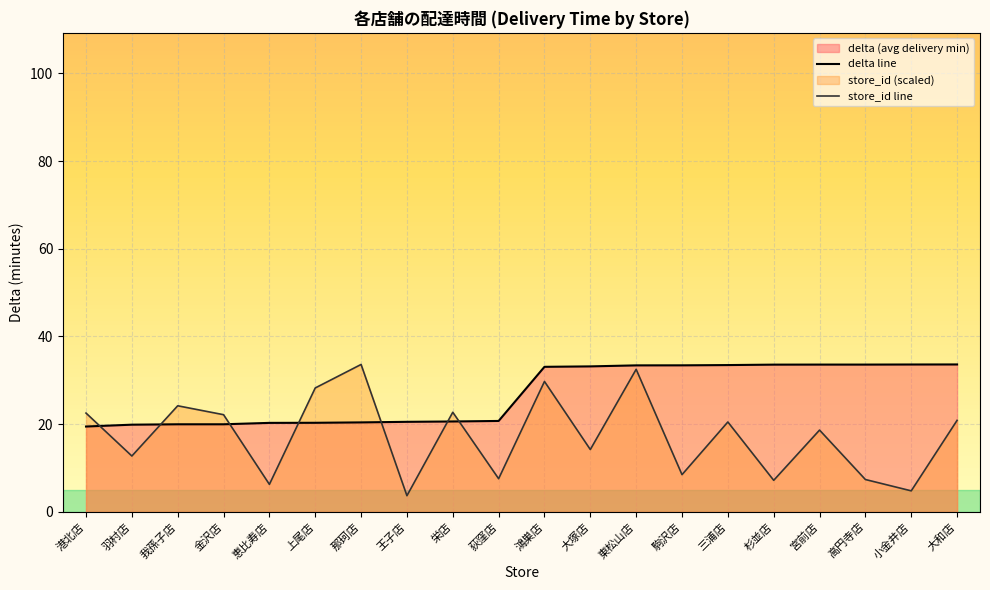

What is the difference between the store_id line values at 駒沢店 and 我孫子店?

15.7